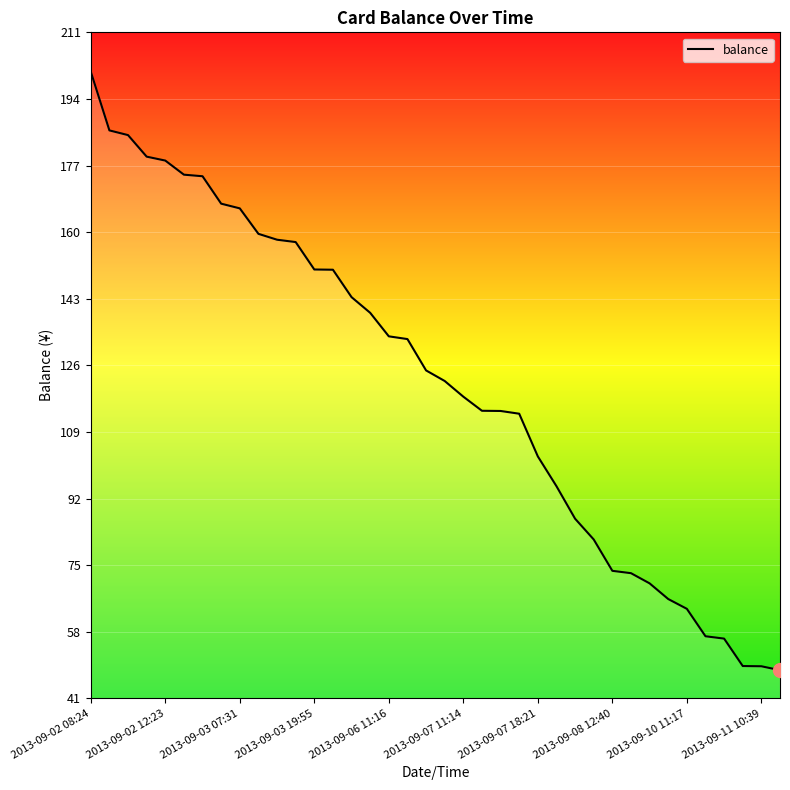

What is the difference between the values at 27 and 22?

32.8